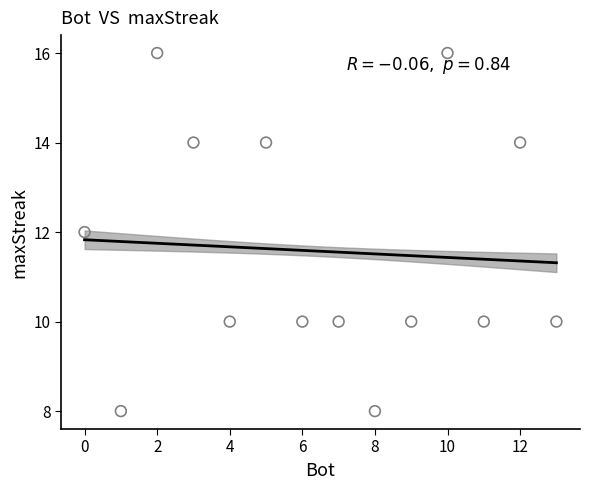

What is the range of X values (max minus min)?

13